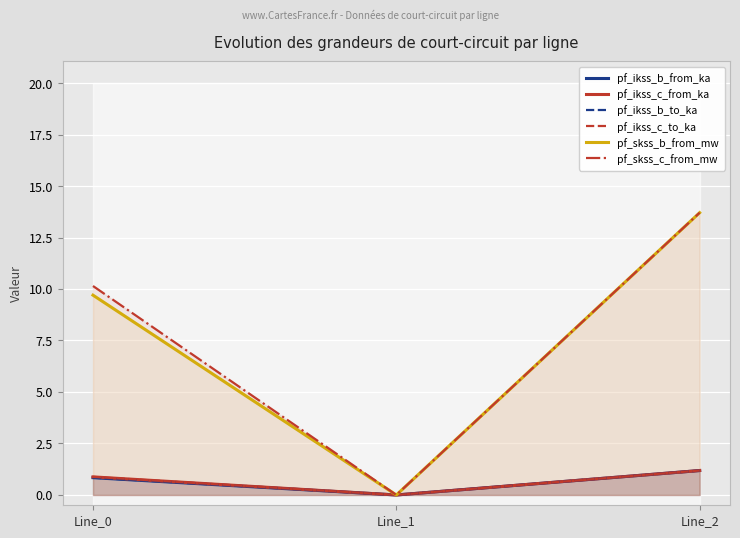

The value of pf_skss_c_from_mw at Line_0 is 10.1. True or false?

True